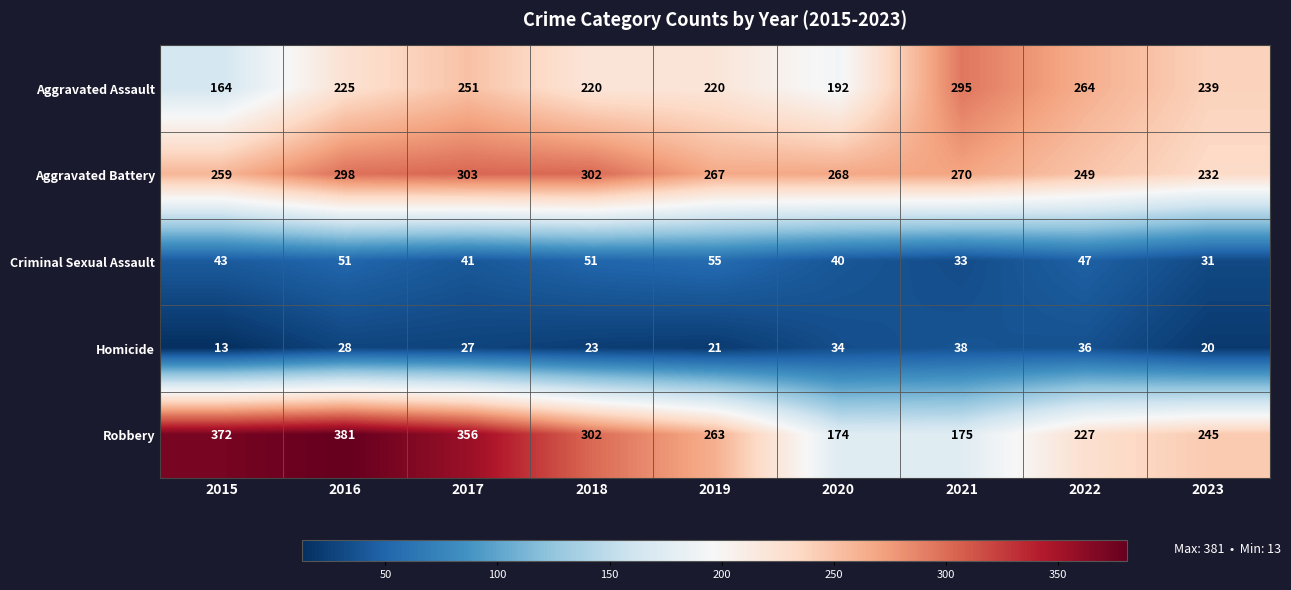

What is the maximum value shown in the chart?

381